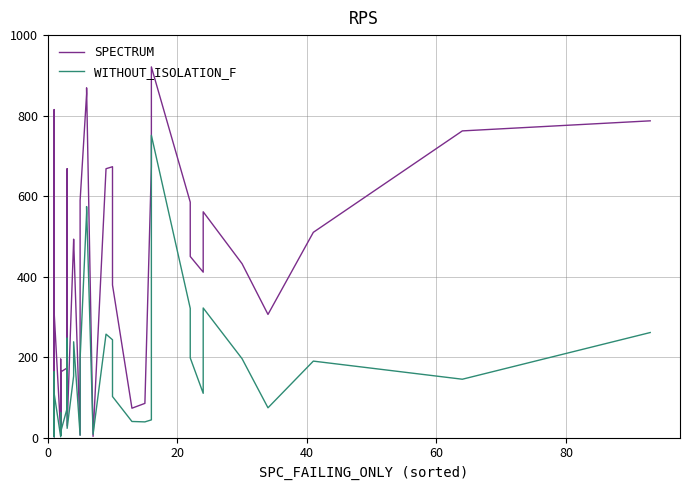

What is the difference between the maximum and minimum values in the WITHOUT_ISOLATION_F series?

749